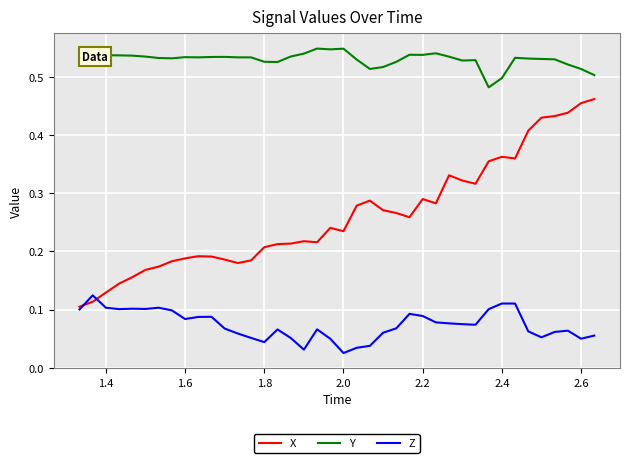

Is this an area chart (filled region under the line)?

No